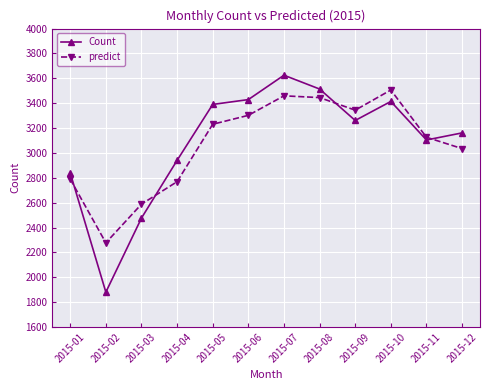

Reading left to right, what are all the values shown in this chart?

Count: 2839.0	1880.0	2476.0	2940.0	3390.0	3429.0	3625.0	3514.0	3261.0	3414.0	3104.0	3161.0
predict: 2789.5	2277.0	2587.8	2768.7	3230.6	3302.2	3459.2	3445.1	3343.9	3506.1	3125.9	3034.7